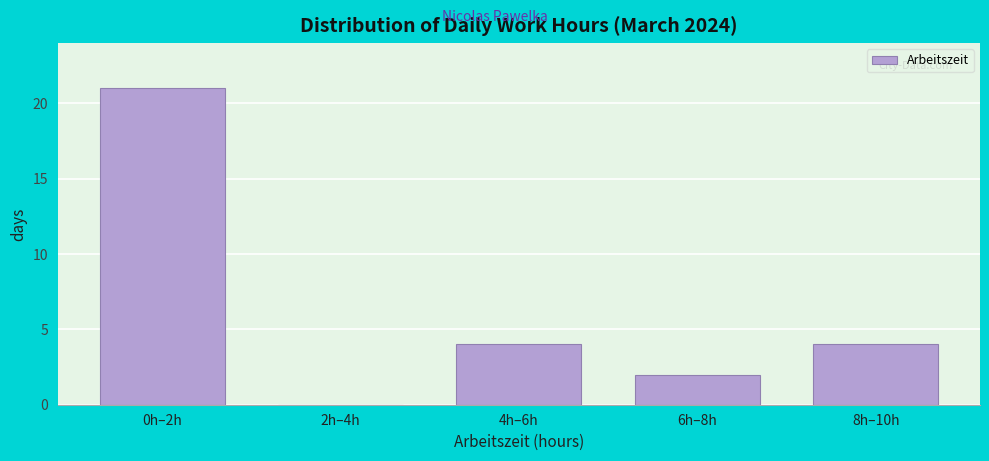

Reading right to left, extract all data points from this chart.

8h–10h=4	6h–8h=2	4h–6h=4	2h–4h=0	0h–2h=21